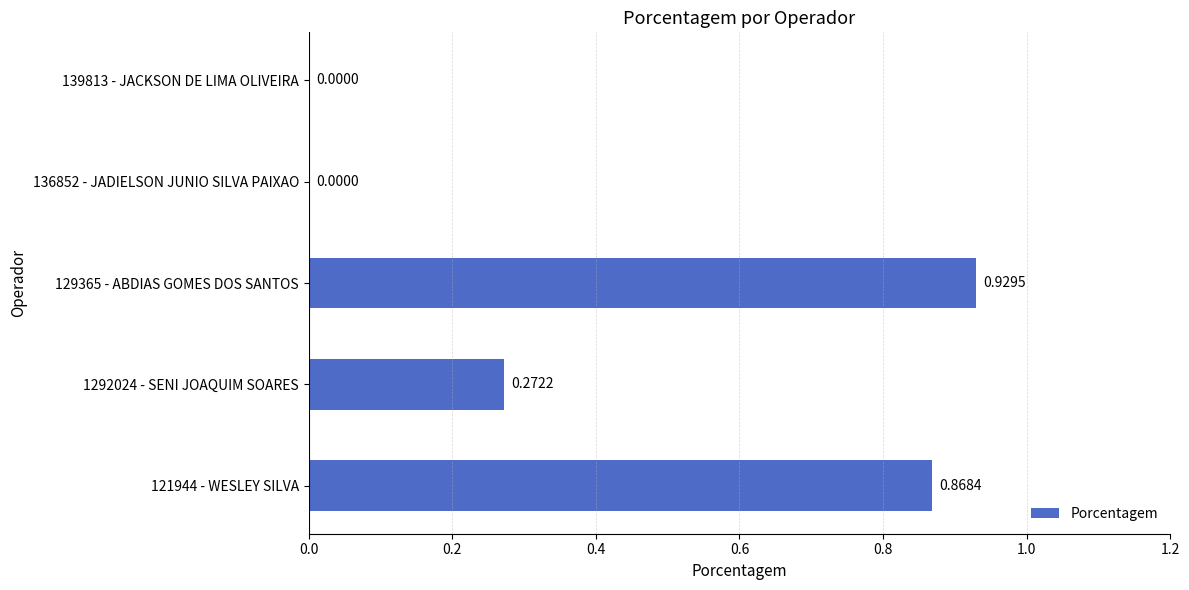

Are the bars horizontal?

Yes